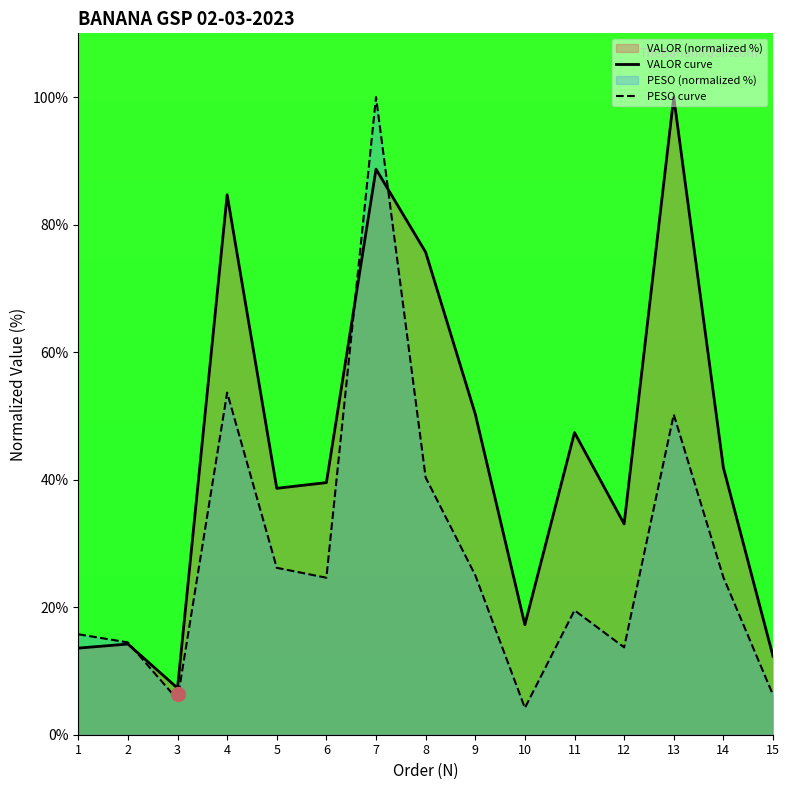

At which category is the sum across all series the highest?

7